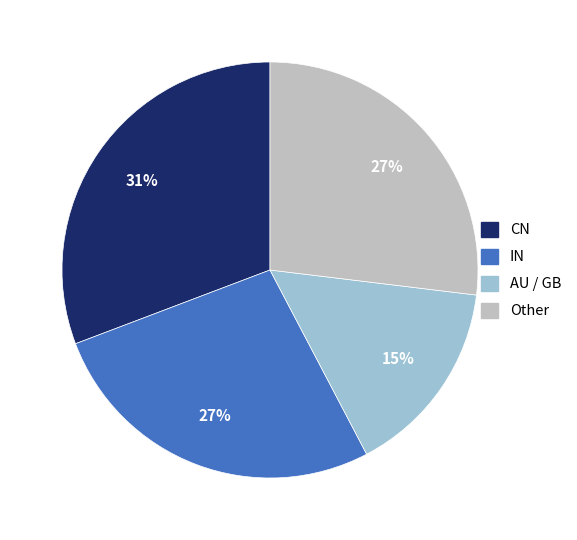

Is there any slice that represents more than half of the pie?

No